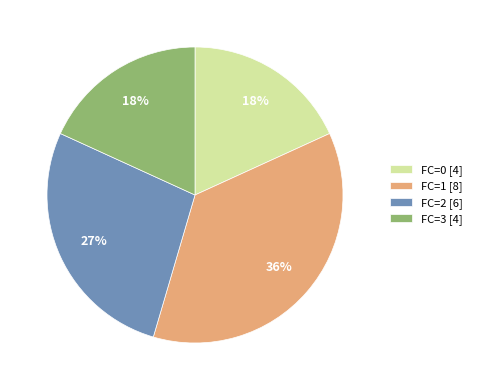

Is there any slice that represents more than half of the pie?

No